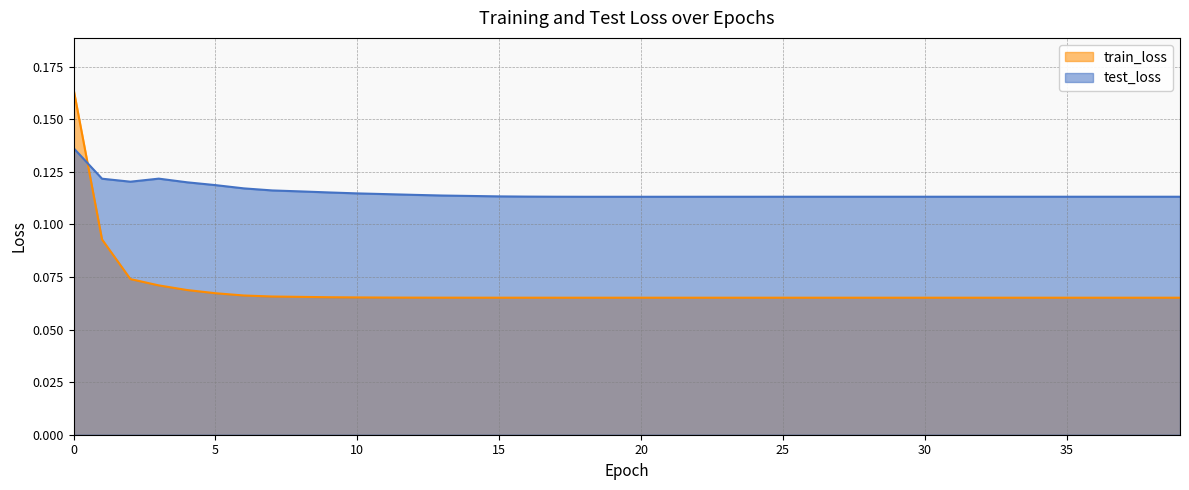

Reading left to right, extract all data points from this chart.

train_loss: 0=0.2	1=0.1	2=0.1	3=0.1	4=0.1	5=0.1	6=0.1	7=0.1	8=0.1	9=0.1	10=0.1	11=0.1	12=0.1	13=0.1	14=0.1	15=0.1	16=0.1	17=0.1	18=0.1	19=0.1	20=0.1	21=0.1	22=0.1	23=0.1	24=0.1	25=0.1	26=0.1	27=0.1	28=0.1	29=0.1	30=0.1	31=0.1	32=0.1	33=0.1	34=0.1	35=0.1	36=0.1	37=0.1	38=0.1	39=0.1
test_loss: 0=0.1	1=0.1	2=0.1	3=0.1	4=0.1	5=0.1	6=0.1	7=0.1	8=0.1	9=0.1	10=0.1	11=0.1	12=0.1	13=0.1	14=0.1	15=0.1	16=0.1	17=0.1	18=0.1	19=0.1	20=0.1	21=0.1	22=0.1	23=0.1	24=0.1	25=0.1	26=0.1	27=0.1	28=0.1	29=0.1	30=0.1	31=0.1	32=0.1	33=0.1	34=0.1	35=0.1	36=0.1	37=0.1	38=0.1	39=0.1